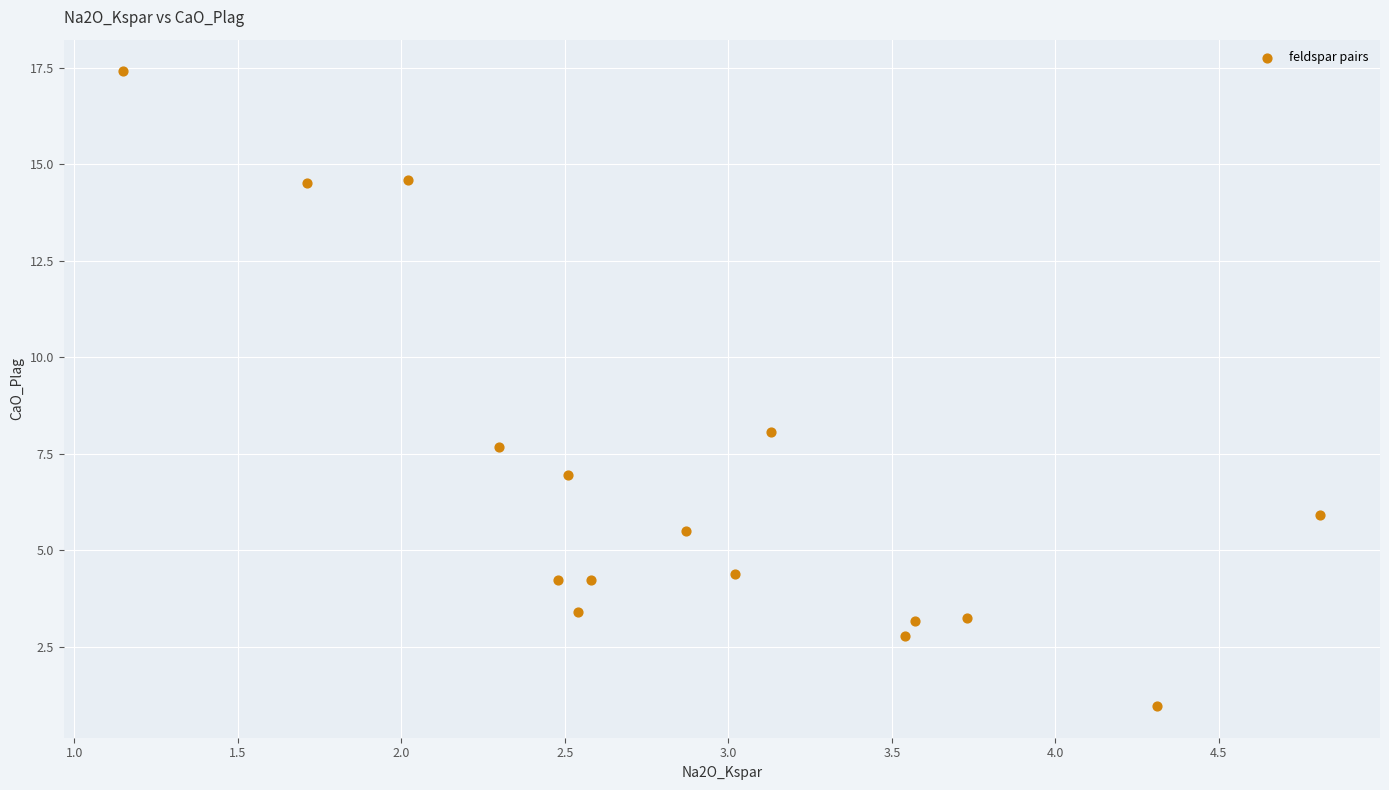

What Y value in the scatter plot is closest to 9?

8.1